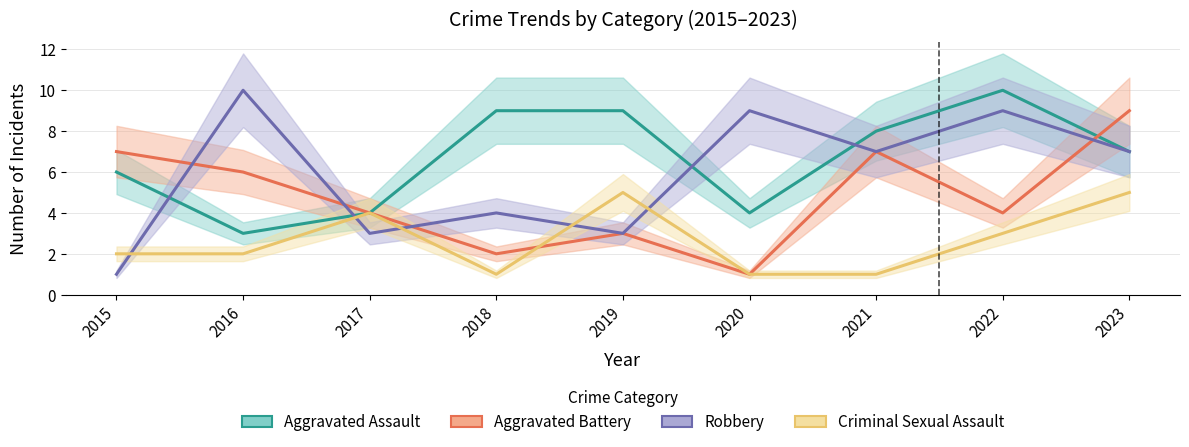

Is it true that Aggravated Assault equals 4 at 2022?

False